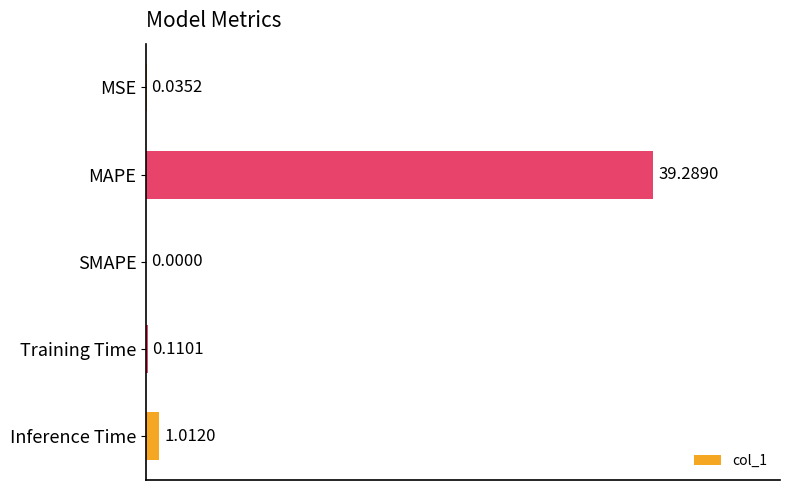

At which label is the value closest to 19?

Inference Time